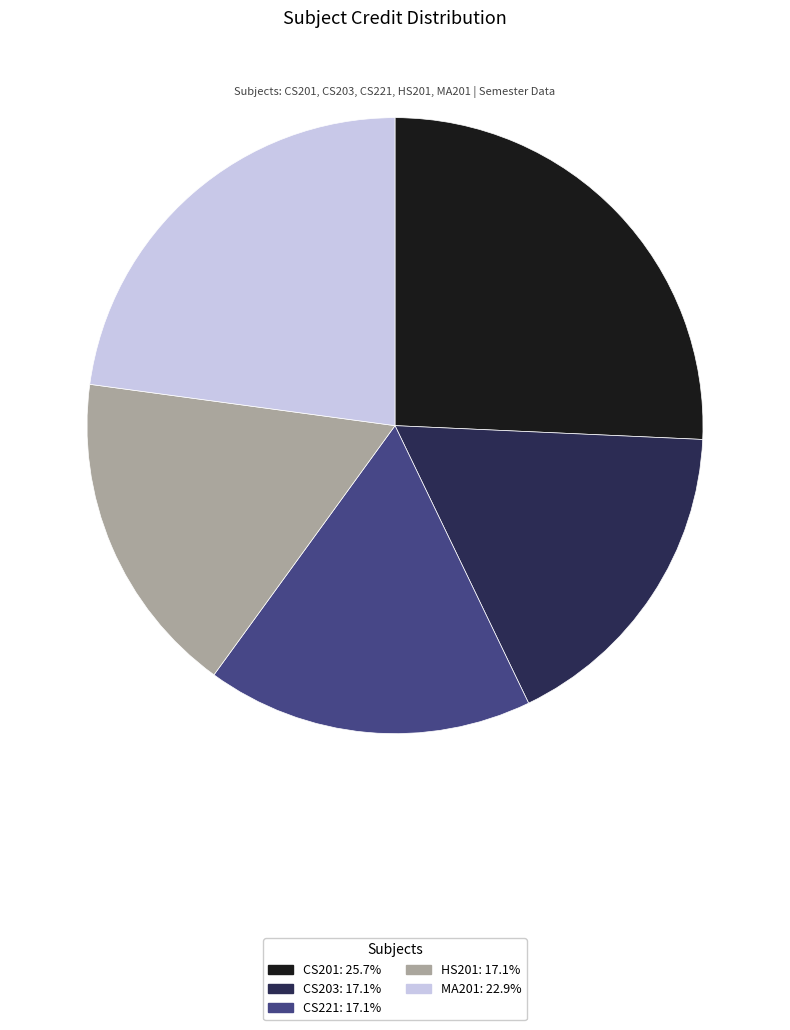

Is the sum of CS203 and HS201 greater than half?

No